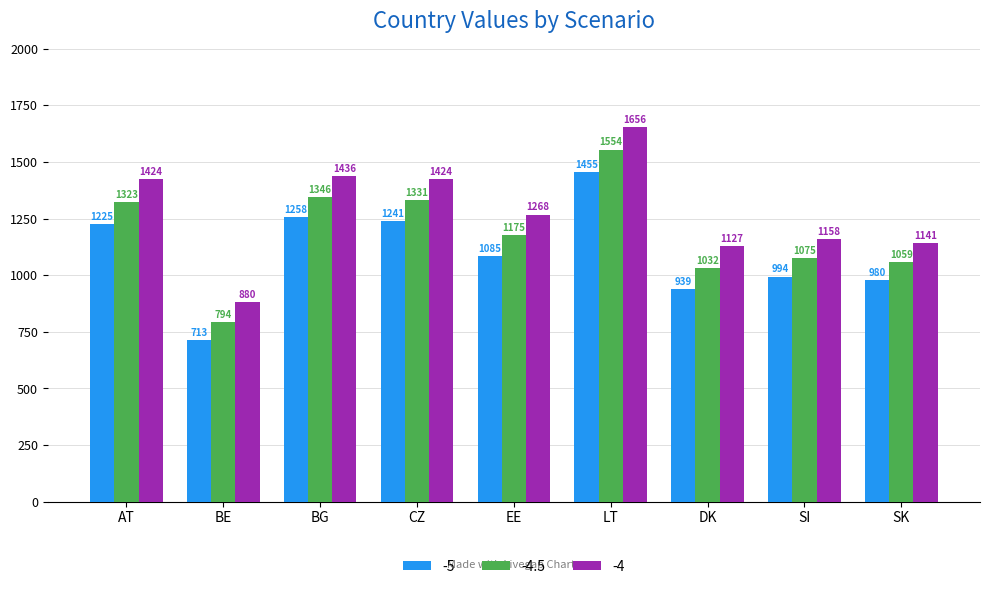

Which series has the largest total across all categories?

-4